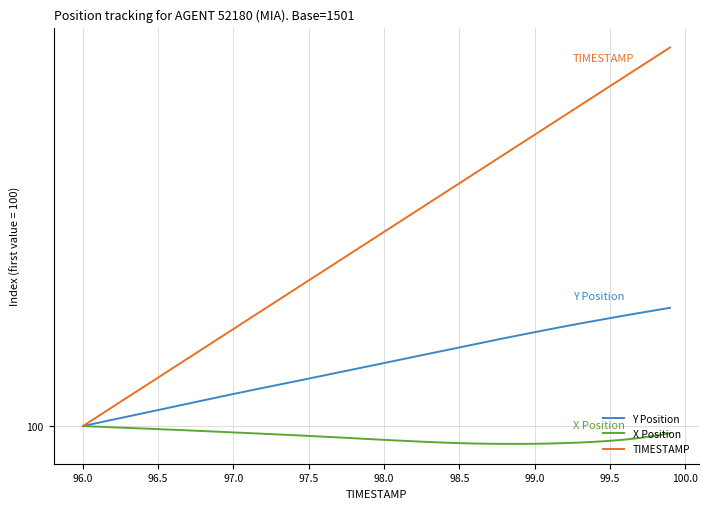

Rank the series by their maximum value, from highest to lowest.

TIMESTAMP, Y Position, X Position